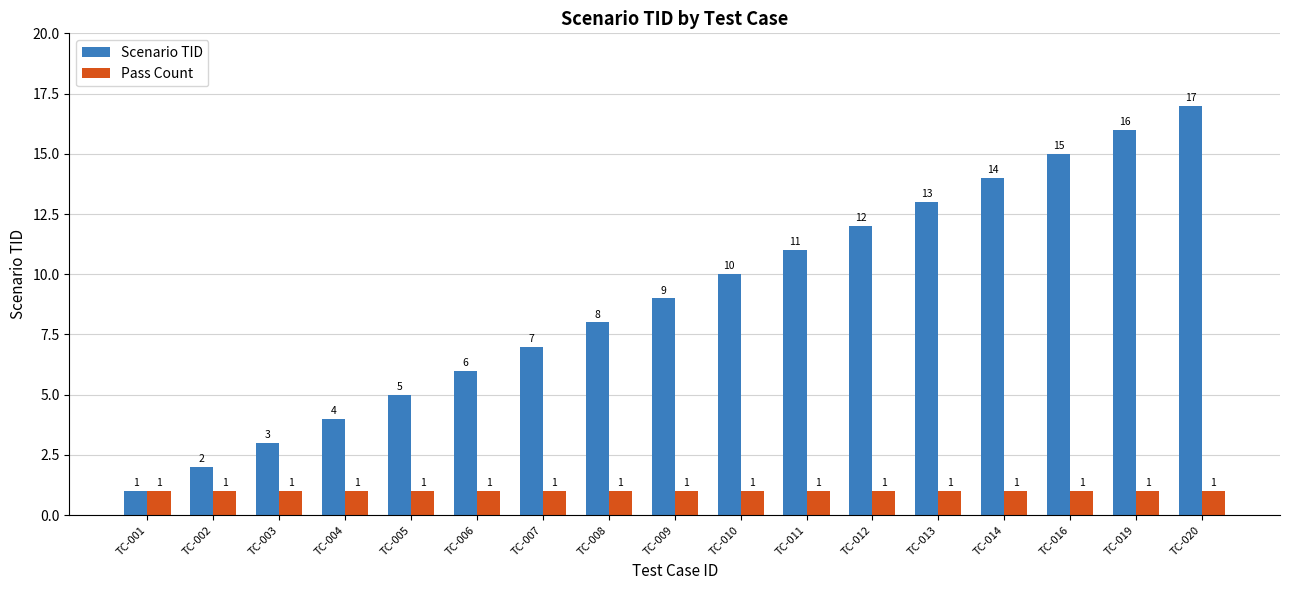

Which category has the highest value across all series?

TC-020